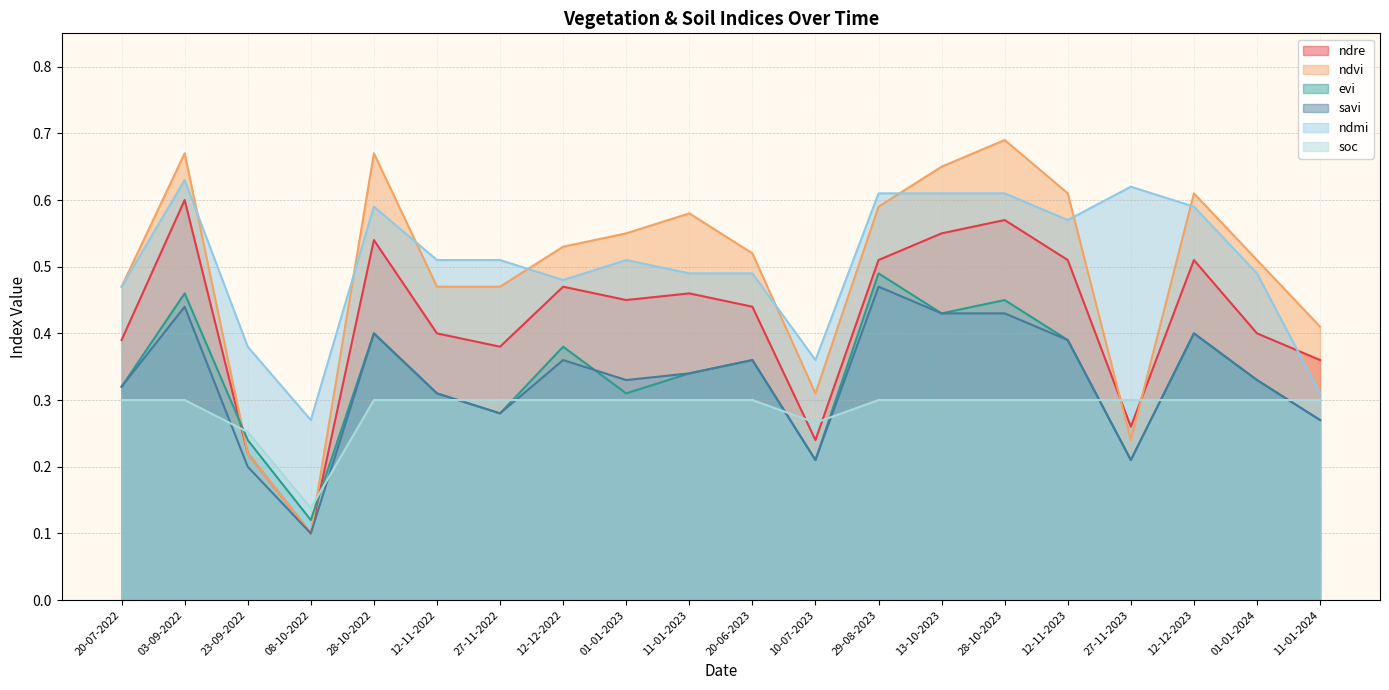

At which category does ndre reach its first local valley?

08-10-2022